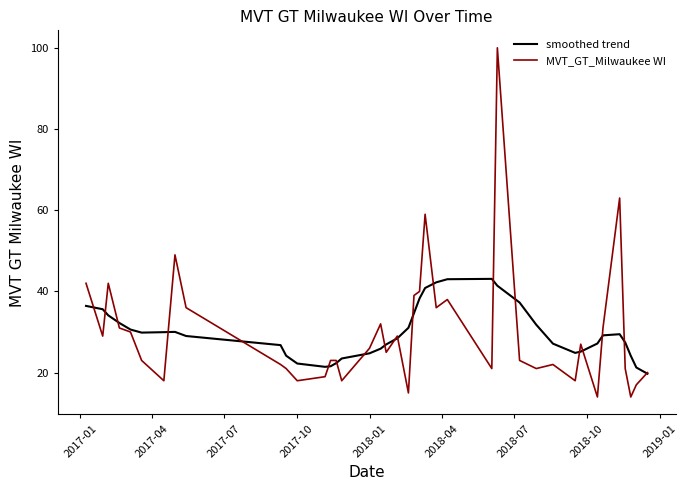

List the series in order of their peak value, highest first.

MVT_GT_Milwaukee WI, smoothed trend